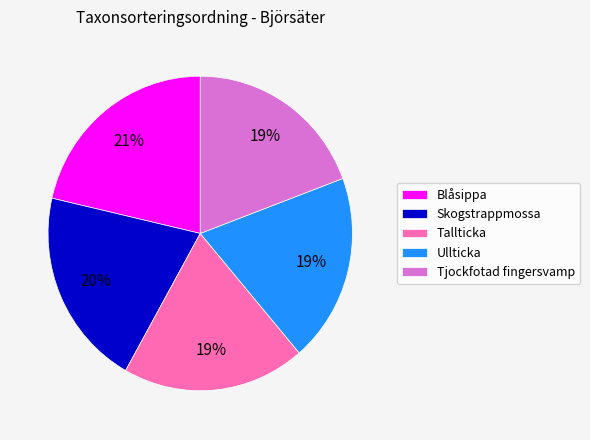

To the nearest percent, what is the difference between the largest and smallest slice percentages?

2%